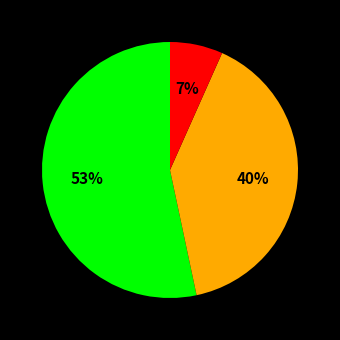

To the nearest percent, what is the average slice percentage?

33%